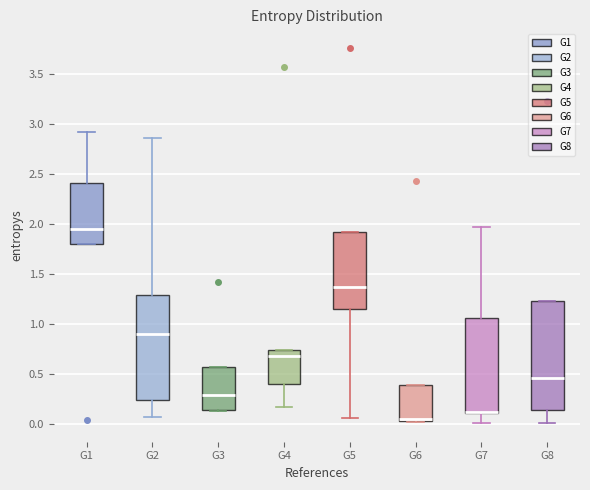

Reading left to right, transcribe this box plot: for each box, give where its median line is, the range the box spans, and where its two whiskers end, as read against the y-axis. The values are not printed on the chart, so give them approximately, as read against the axis.

G1: median 1.95, box 1.80 to 2.40, whiskers 1.80 to 2.90
G2: median 0.90, box 0.25 to 1.30, whiskers 0.05 to 2.85
G3: median 0.30, box 0.15 to 0.55, whiskers 0.15 to 0.55
G4: median 0.70, box 0.40 to 0.75, whiskers 0.15 to 0.75
G5: median 1.35, box 1.15 to 1.90, whiskers 0.05 to 1.90
G6: median 0.05 (drawn on the box's lower edge), box 0.05 to 0.40, whiskers 0.00 to 0.40
G7: median 0.10 (drawn on the box's lower edge), box 0.10 to 1.05, whiskers 0.00 to 1.95
G8: median 0.45, box 0.15 to 1.20, whiskers 0.00 to 1.20